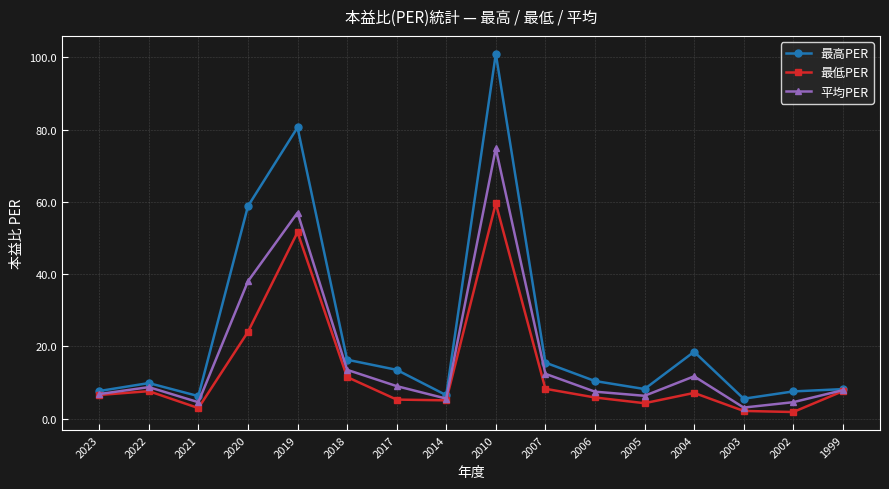

True or false: 平均PER has a value of 13.6 at 2022.

False